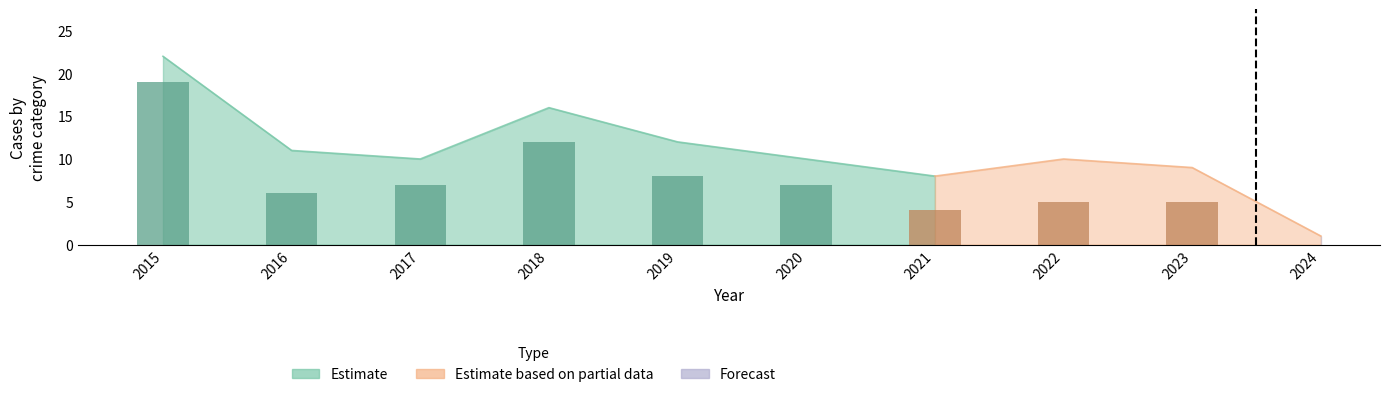

How many categories are shown in the chart?

10